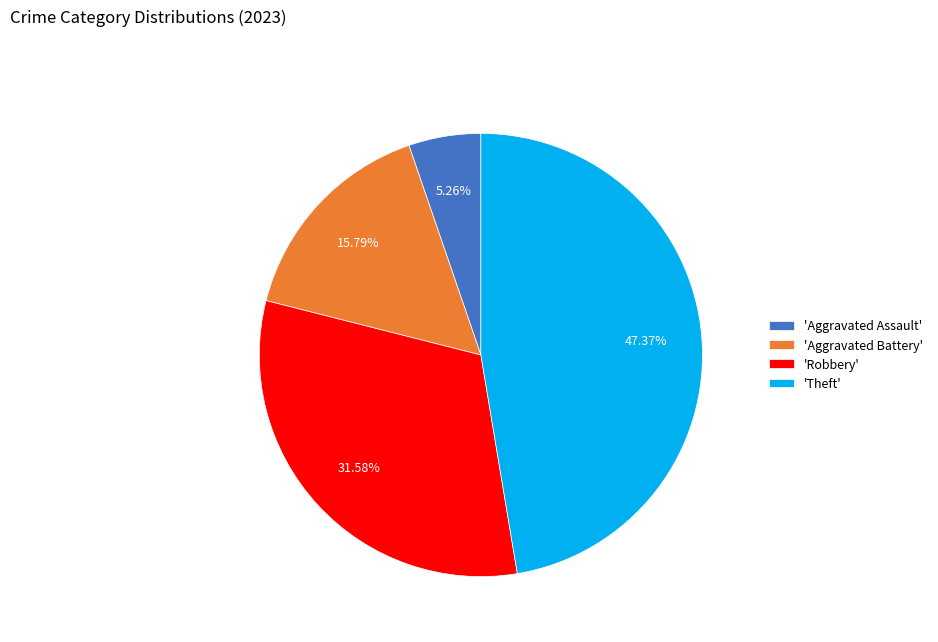

How many segments does this pie chart have?

4